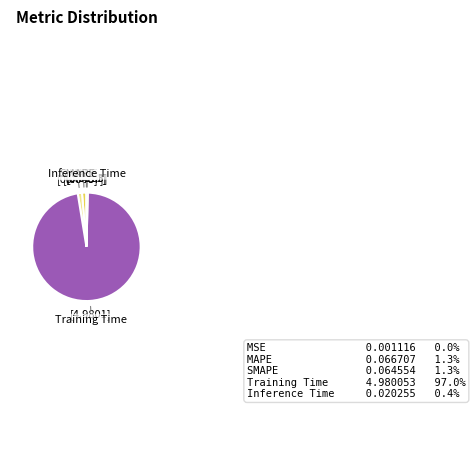

Does any single category account for the majority?

Yes